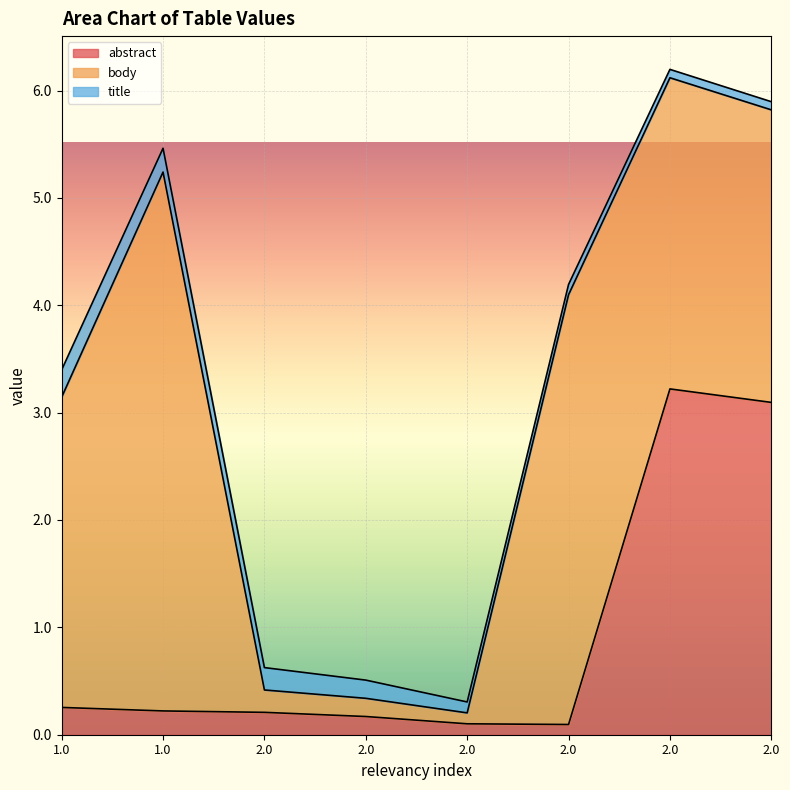

Where is the first local maximum for body?

1.0